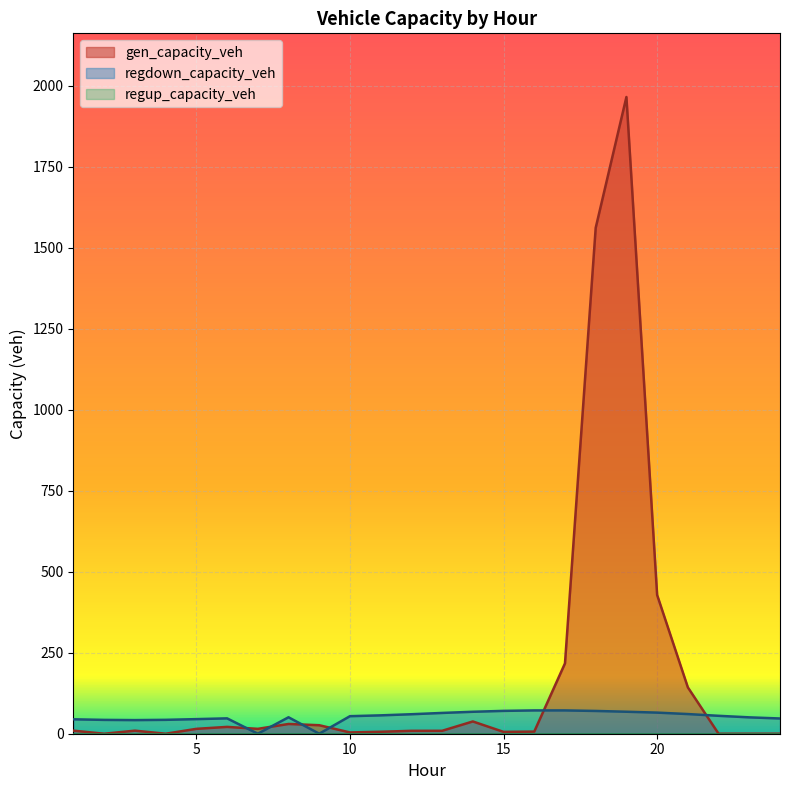

Reading right to left, extract all data points from this chart.

gen_capacity_veh: 24=0.0	23=0.0	22=0.0	21=143.1	20=428.3	19=1965.4	18=1561.6	17=217.2	16=6.5	15=5.7	14=37.8	13=9.0	12=8.9	11=6.0	10=4.0	9=26.2	8=30.1	7=15.1	6=21.1	5=15.1	4=0.0	3=9.4	2=0.0	1=9.4
regdown_capacity_veh: 24=47.0	23=50.5	22=55.3	21=60.7	20=65.1	19=67.9	18=70.3	17=71.9	16=71.9	15=70.5	14=67.7	13=64.1	12=60.2	11=56.7	10=54.1	9=0.0	8=50.8	7=0.0	6=47.4	5=45.1	4=42.9	3=42.0	2=42.7	1=44.5